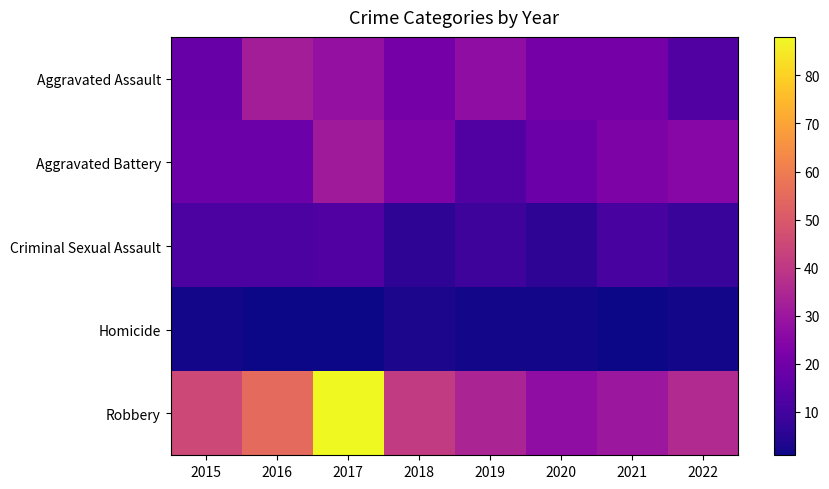

Reading right to left, what are all the values shown in this chart?

Aggravated Assault: 2022=13	2021=21	2020=21	2019=27	2018=21	2017=28	2016=32	2015=18
Aggravated Battery: 2022=25	2021=23	2020=19	2019=13	2018=23	2017=31	2016=19	2015=19
Criminal Sexual Assault: 2022=8	2021=11	2020=6	2019=9	2018=6	2017=13	2016=12	2015=12
Homicide: 2022=2	2021=1	2020=2	2019=2	2018=3	2017=1	2016=1	2015=2
Robbery: 2022=36	2021=30	2020=27	2019=34	2018=41	2017=88	2016=55	2015=45